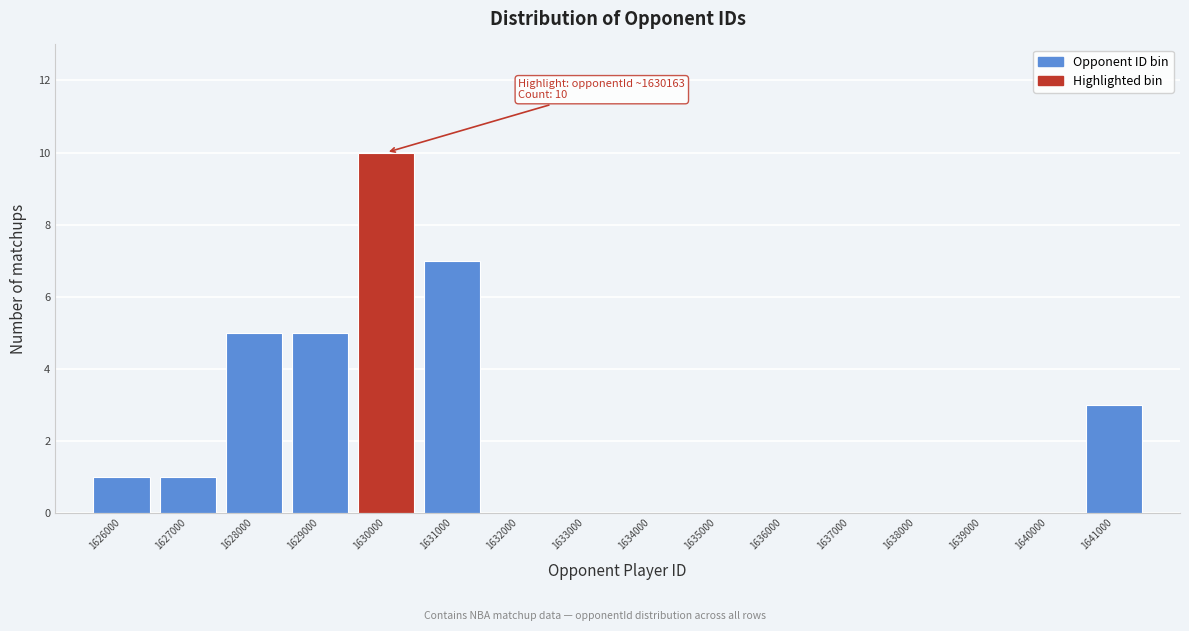

Reading left to right, what are all the values shown in this chart?

1626000=1	1627000=1	1628000=5	1629000=5	1630000=10	1631000=7	1632000=0	1633000=0	1634000=0	1635000=0	1636000=0	1637000=0	1638000=0	1639000=0	1640000=0	1641000=3